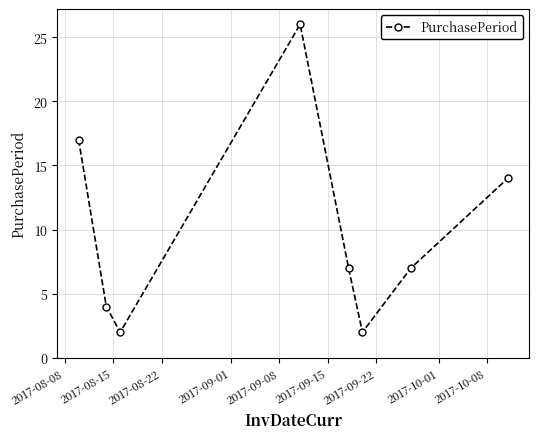

What is the maximum value shown in the chart?

26